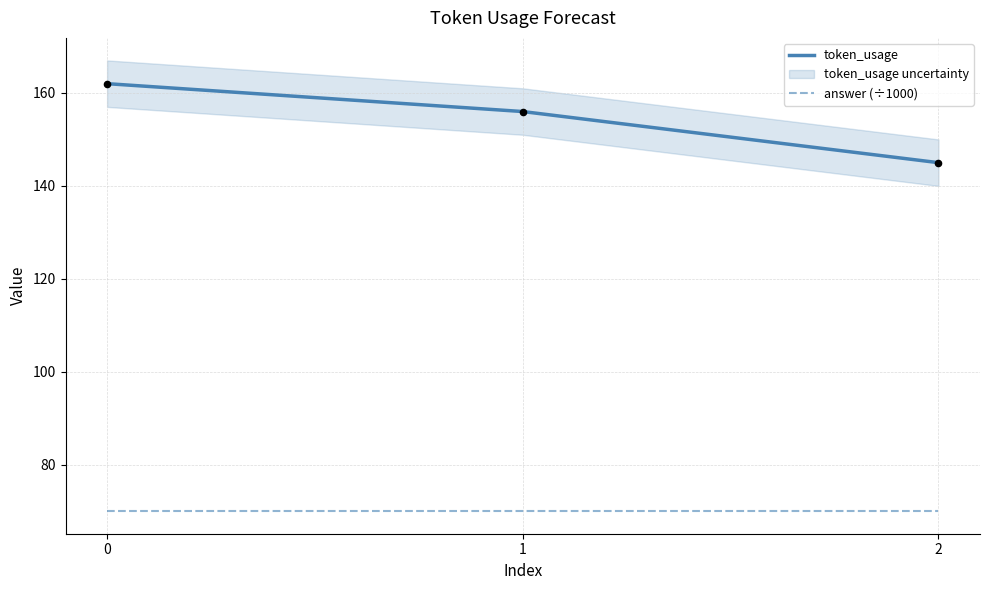

Is the value of token_usage at 0 greater than the value of answer (÷1000) at 0?

Yes